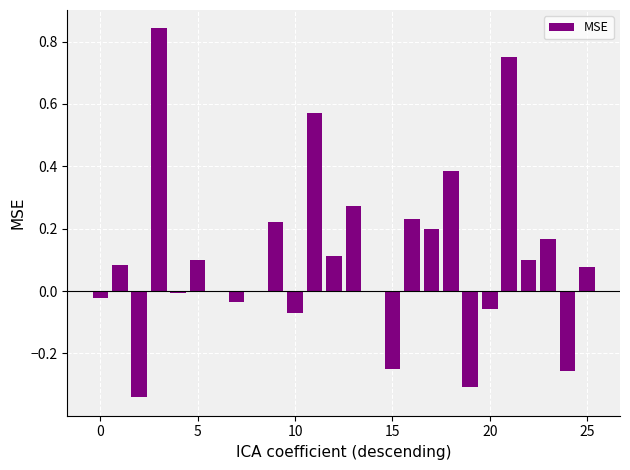

What is the sum of all values?

2.8